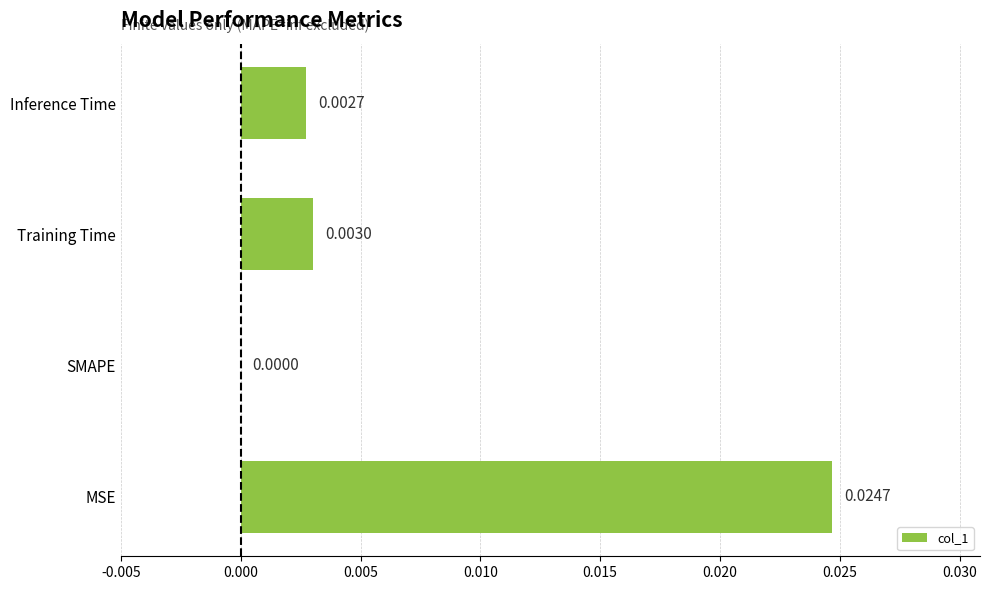

How many data points are above 0?

3